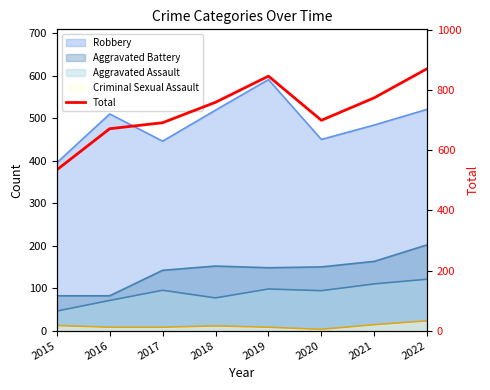

How many points are lower than both their immediate neighbors (excluding endpoints)?

1